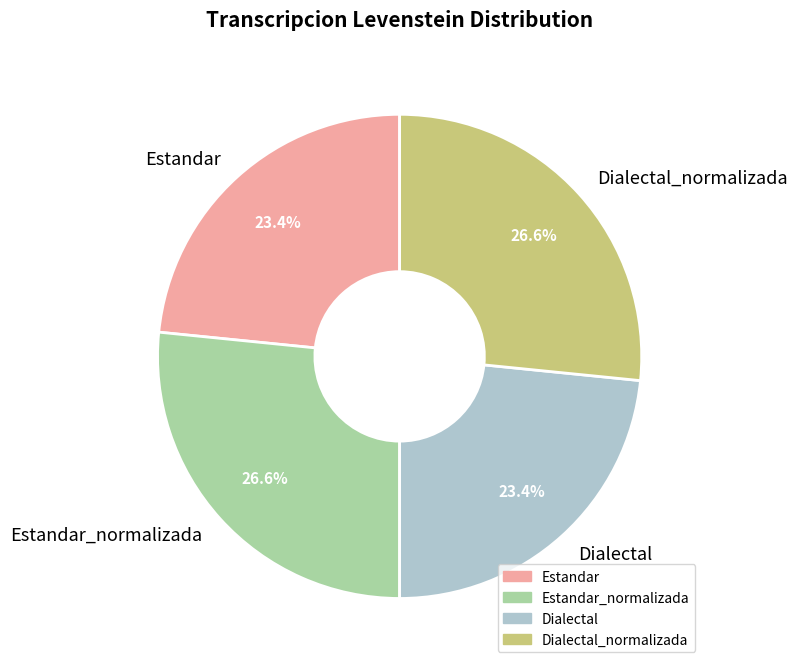

Approximately how many times larger is the value at Dialectal_normalizada compared to Estandar?

1.1